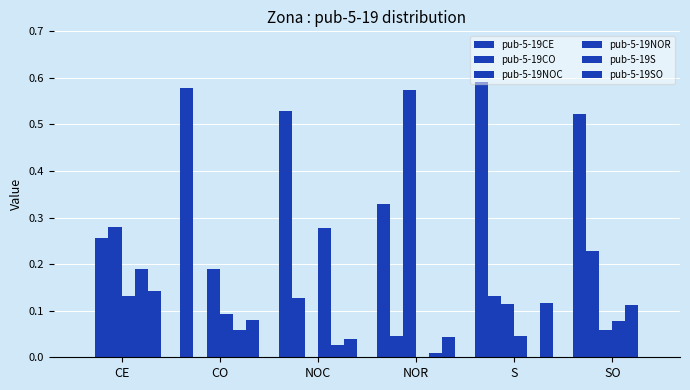

Is it true that pub-5-19CO equals 0.3 at SO?

False